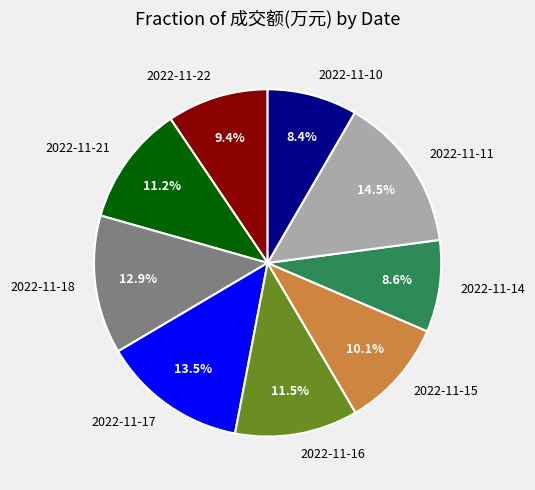

Which category has the biggest portion of the pie?

2022-11-11